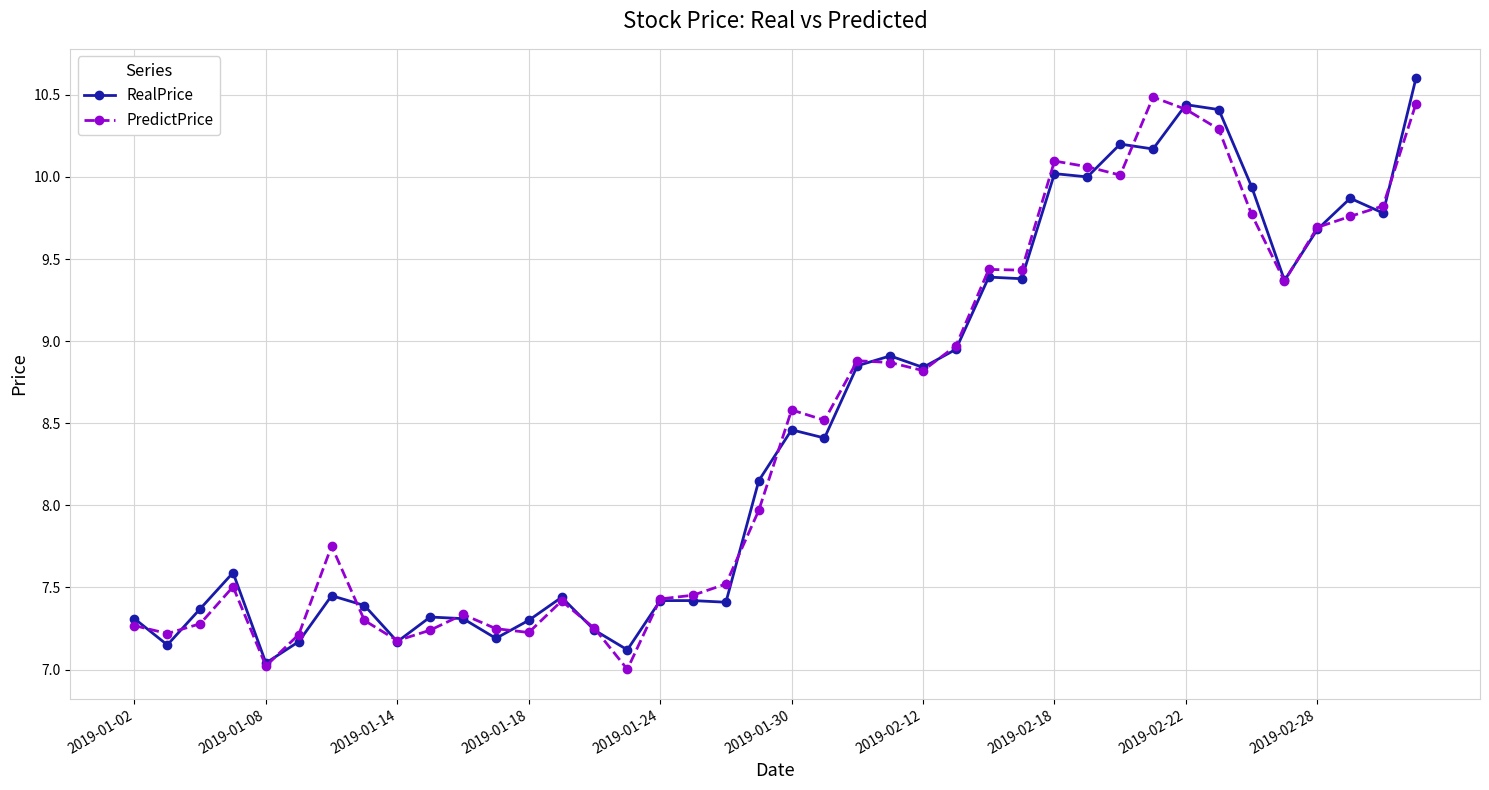

True or false: PredictPrice and RealPrice cross at least once.

True